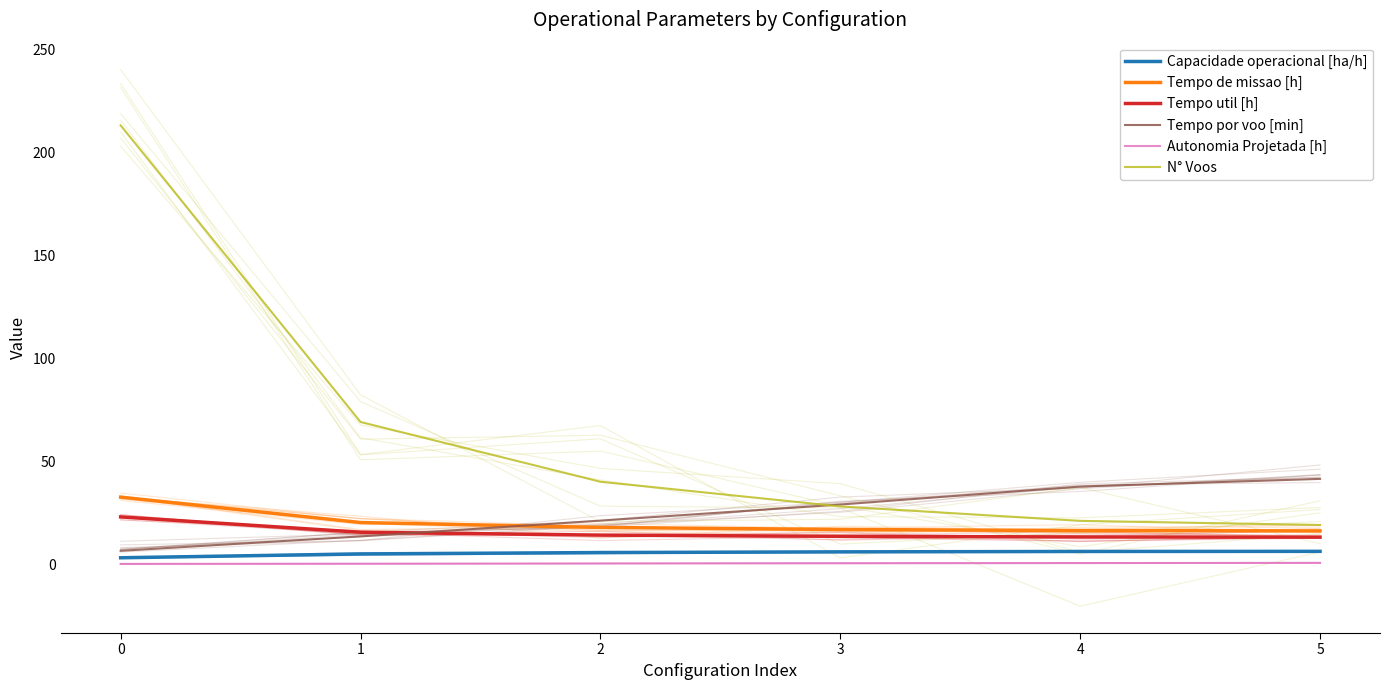

Is the value of Tempo por voo [min] at 4 greater than the value of Tempo util [h] at 1?

Yes